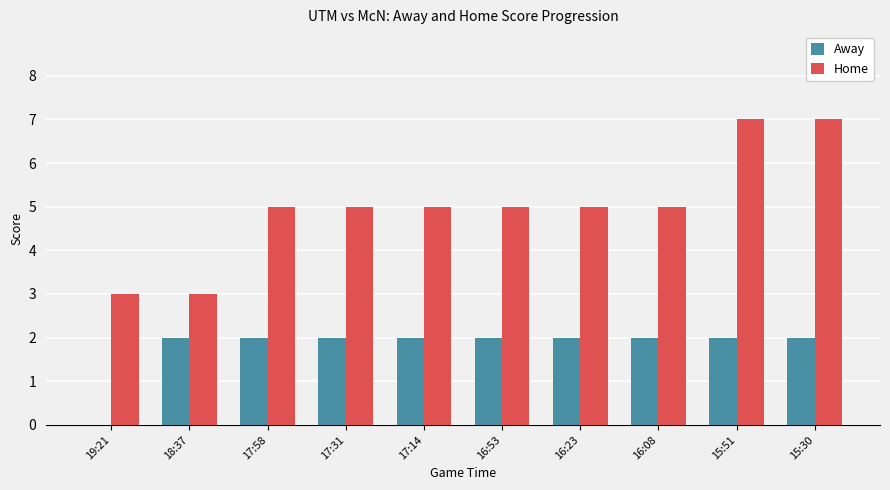

How many groups of bars are there?

10